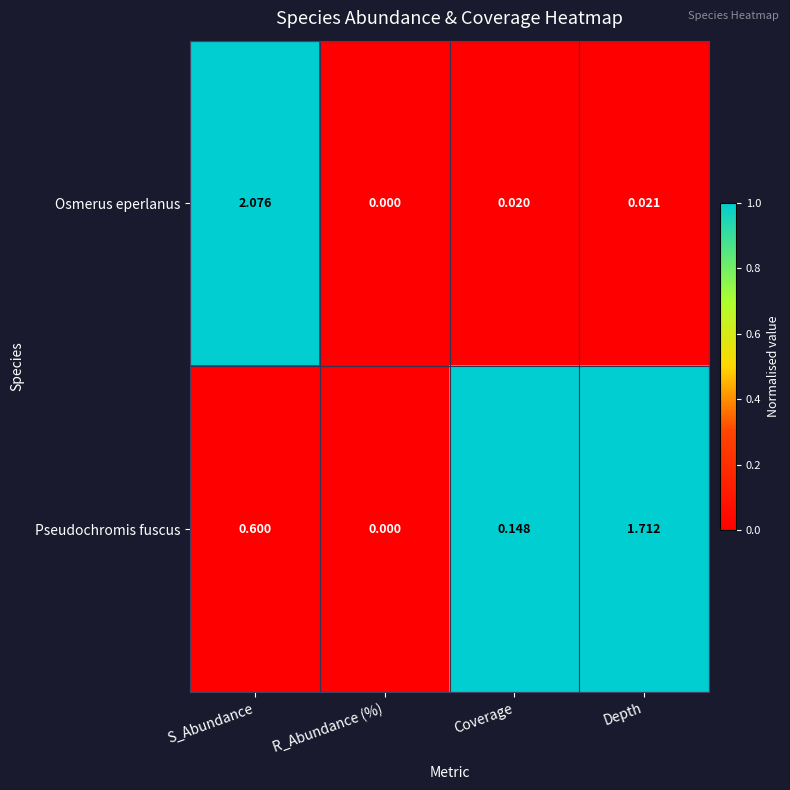

Which series changed the most between R_Abundance (%) and Depth?

Pseudochromis fuscus